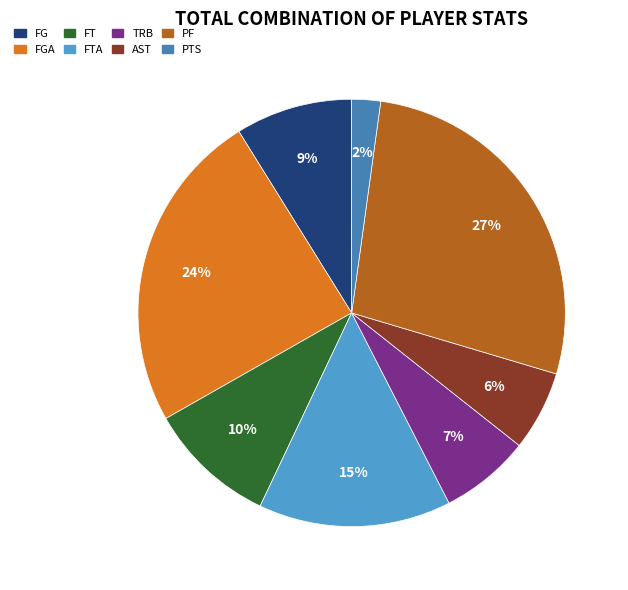

How many segments does this pie chart have?

8